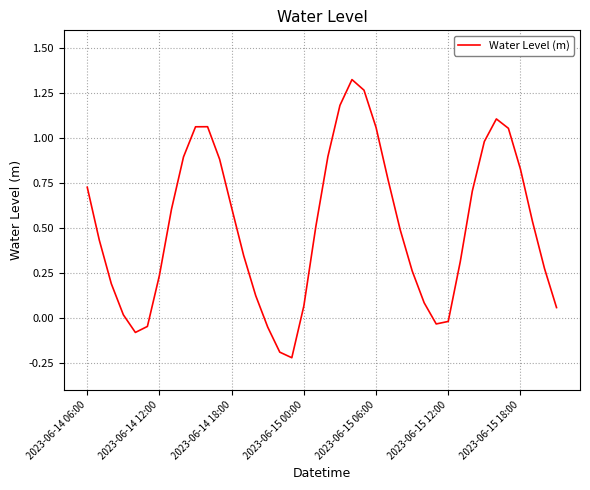

What is the difference between the maximum and minimum values?

1.5